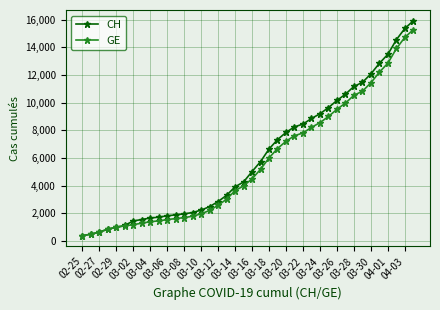

Which series has the largest range (max minus min)?

CH